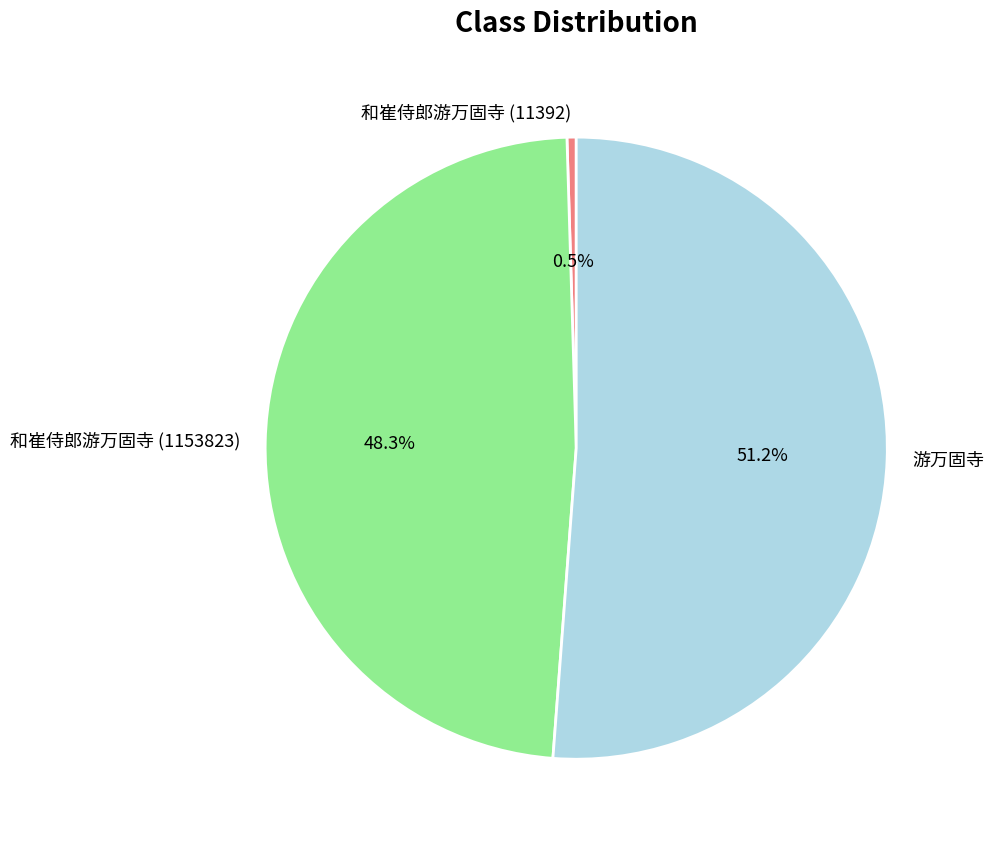

Which category accounts for the majority?

游万固寺